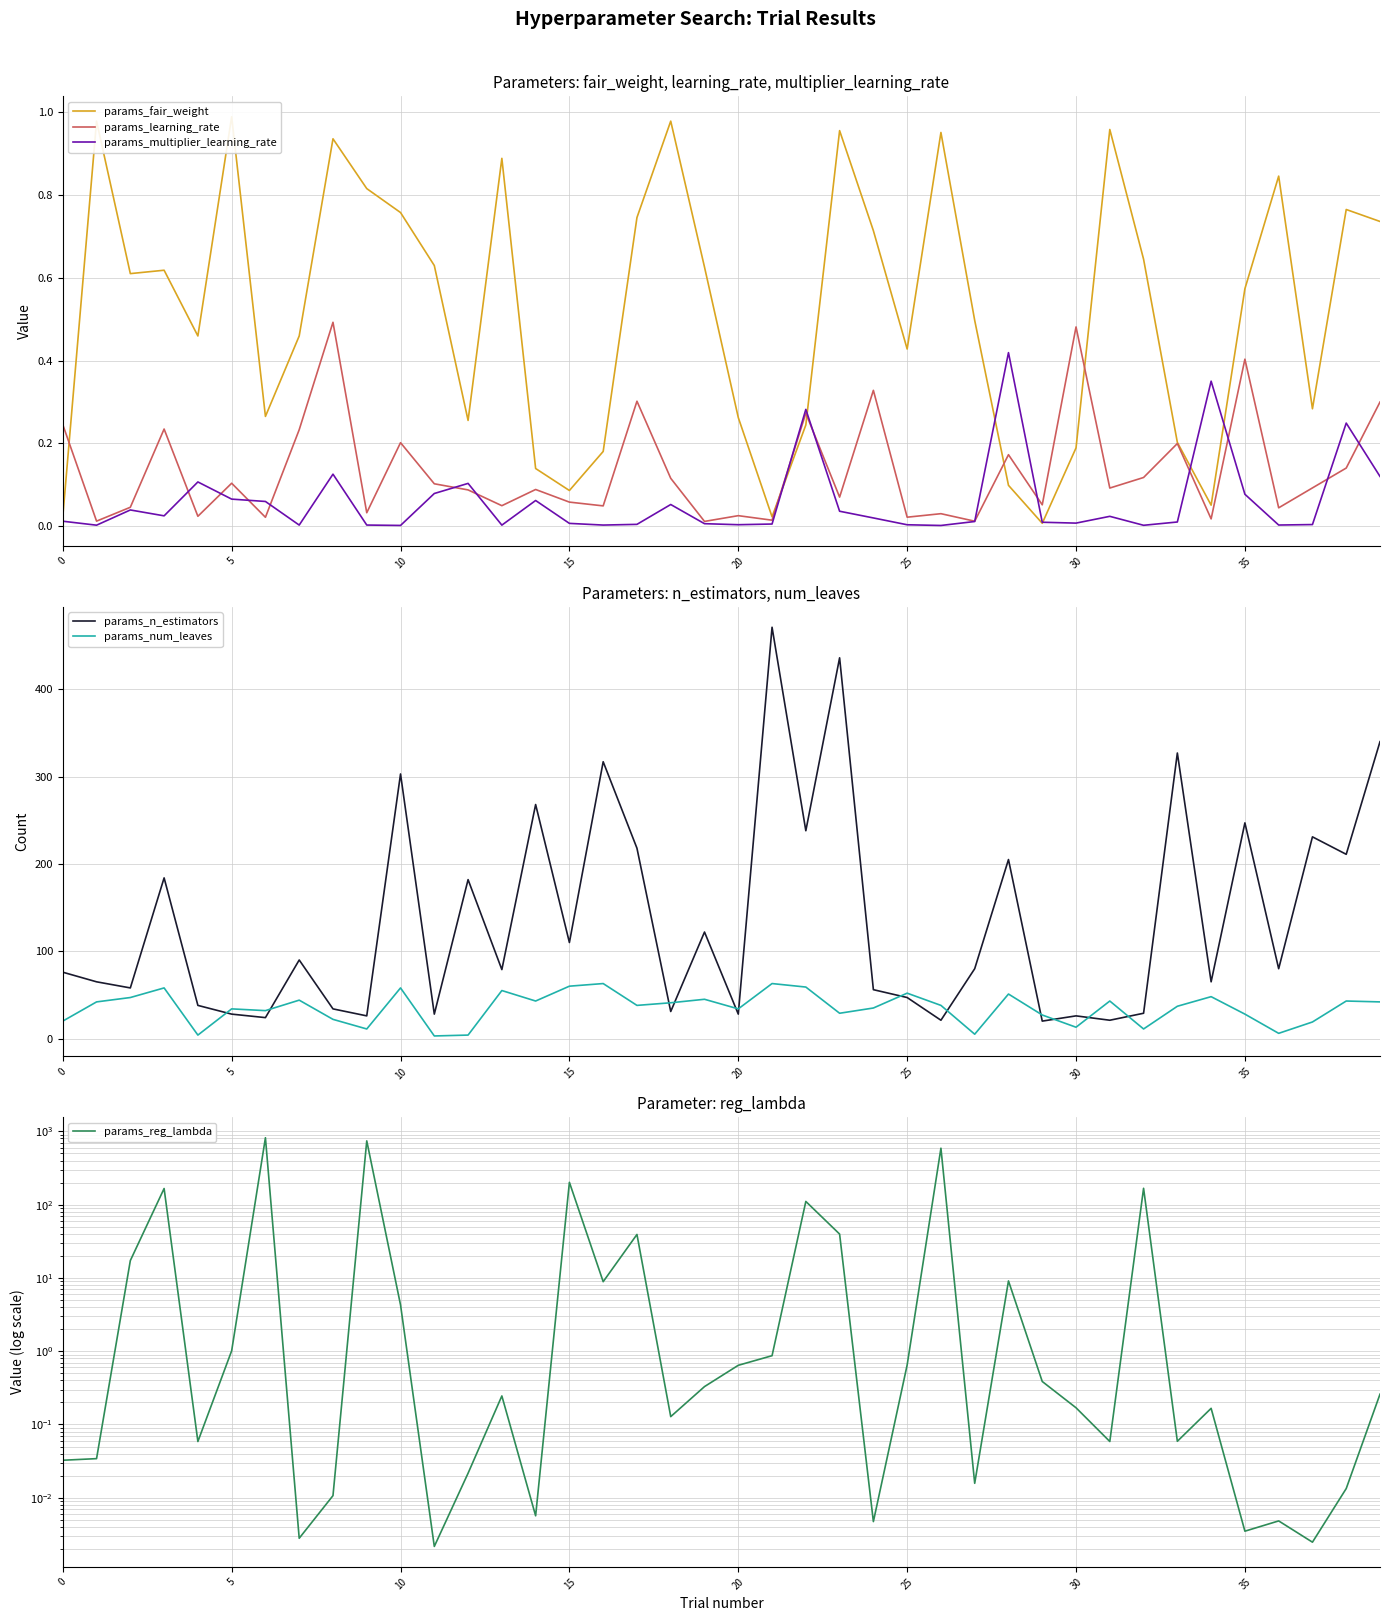

Reading right to left, list all the values displayed in this chart.

params_fair_weight: 0.7	0.8	0.3	0.8	0.6	0.1	0.2	0.6	1.0	0.2	0.0	0.1	0.5	1.0	0.4	0.7	1.0	0.2	0.0	0.3	0.6	1.0	0.7	0.2	0.1	0.1	0.9	0.3	0.6	0.8	0.8	0.9	0.5	0.3	1.0	0.5	0.6	0.6	1.0	0.0
params_learning_rate: 0.3	0.1	0.1	0.0	0.4	0.0	0.2	0.1	0.1	0.5	0.1	0.2	0.0	0.0	0.0	0.3	0.1	0.3	0.0	0.0	0.0	0.1	0.3	0.0	0.1	0.1	0.0	0.1	0.1	0.2	0.0	0.5	0.2	0.0	0.1	0.0	0.2	0.0	0.0	0.2
params_multiplier_learning_rate: 0.1	0.2	0.0	0.0	0.1	0.4	0.0	0.0	0.0	0.0	0.0	0.4	0.0	0.0	0.0	0.0	0.0	0.3	0.0	0.0	0.0	0.1	0.0	0.0	0.0	0.1	0.0	0.1	0.1	0.0	0.0	0.1	0.0	0.1	0.1	0.1	0.0	0.0	0.0	0.0
params_n_estimators: 340.0	211.0	231.0	80.0	247.0	65.0	327.0	29.0	21.0	26.0	20.0	205.0	80.0	21.0	47.0	56.0	436.0	238.0	471.0	28.0	122.0	31.0	218.0	317.0	110.0	268.0	79.0	182.0	28.0	303.0	26.0	34.0	90.0	24.0	28.0	38.0	184.0	58.0	65.0	76.0
params_num_leaves: 42.0	43.0	19.0	6.0	28.0	48.0	37.0	11.0	43.0	13.0	27.0	51.0	5.0	38.0	52.0	35.0	29.0	59.0	63.0	34.0	45.0	41.0	38.0	63.0	60.0	43.0	55.0	4.0	3.0	58.0	11.0	22.0	44.0	32.0	34.0	4.0	58.0	47.0	42.0	20.0
params_reg_lambda: 0.3	0.0	0.0	0.0	0.0	0.2	0.1	167.2	0.1	0.2	0.4	9.1	0.0	589.3	0.6	0.0	39.7	110.6	0.9	0.6	0.3	0.1	39.2	8.9	201.6	0.0	0.2	0.0	0.0	4.3	742.1	0.0	0.0	819.0	1.0	0.1	166.1	17.3	0.0	0.0